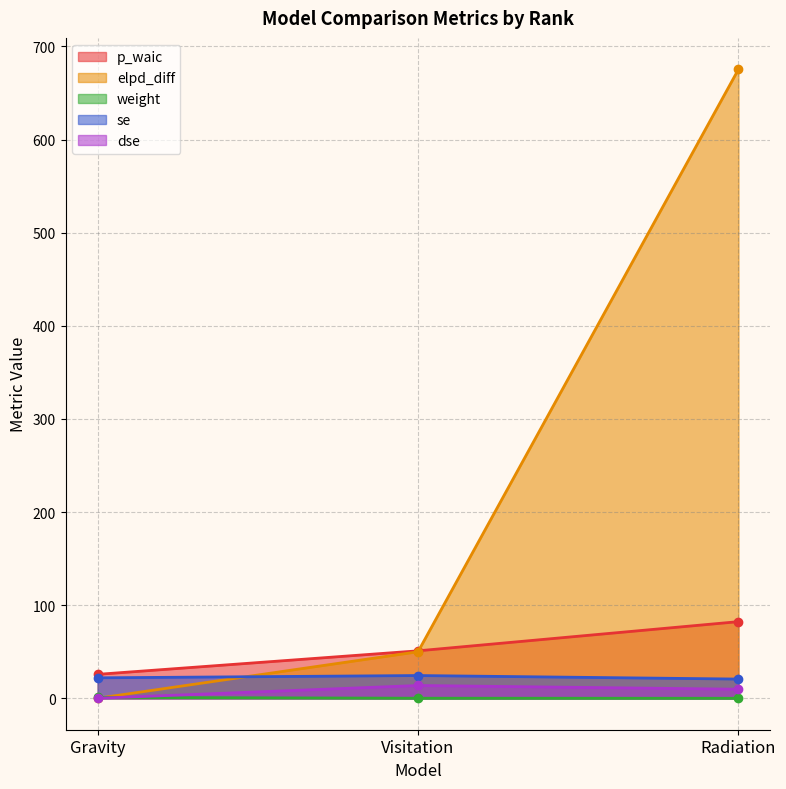

What is the value of the weight point at the 1st from the left?

0.9